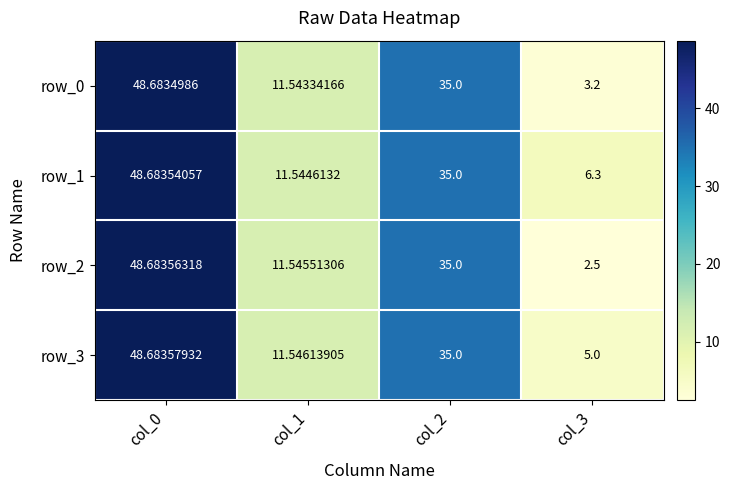

What is the average value of the row_3 series?

25.1